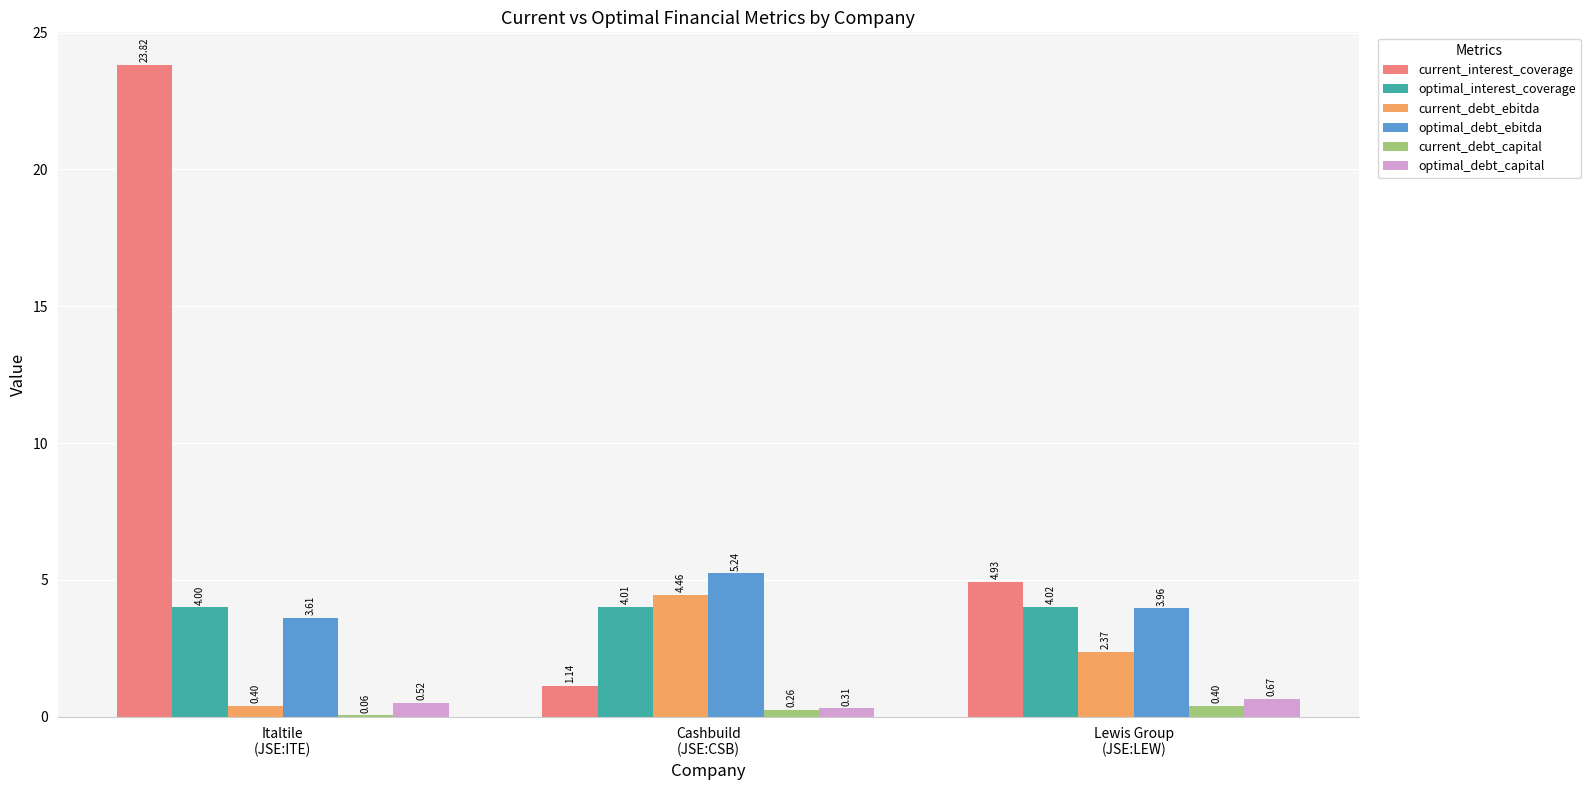

How many data points does each series have?

3